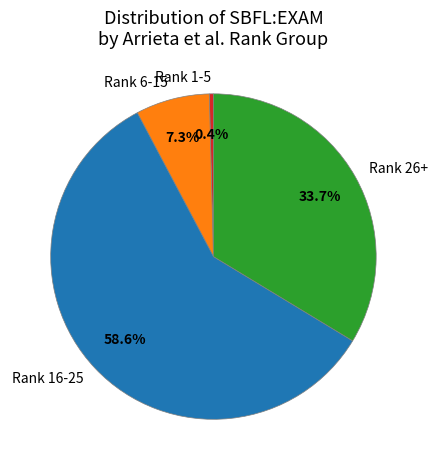

Does any single category account for the majority?

Yes